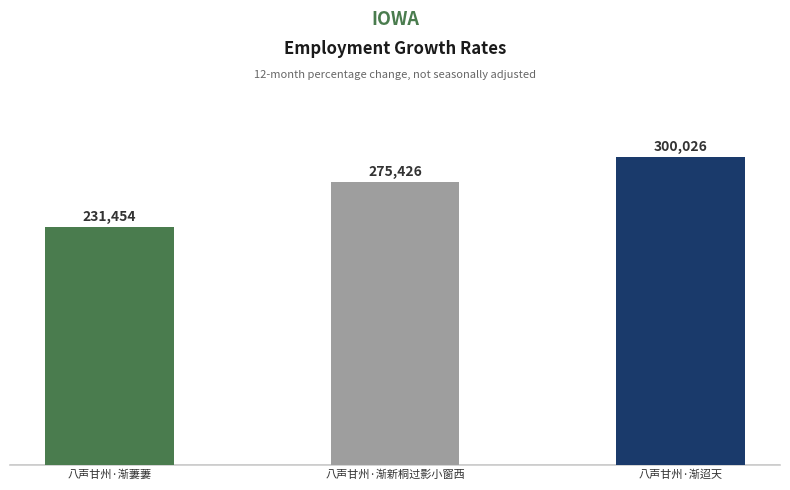

List the labels in order of value, largest first.

八声甘州·渐迢天, 八声甘州·渐新桐过影小窗西, 八声甘州·渐萋萋